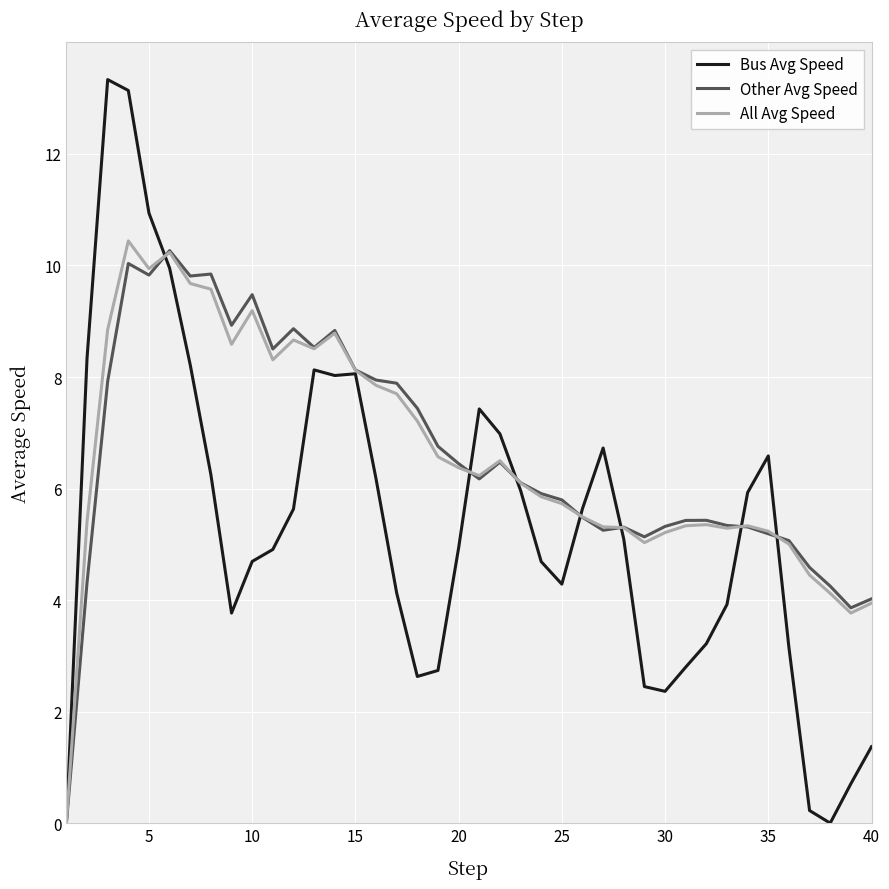

Does the chart have visible grid lines?

Yes